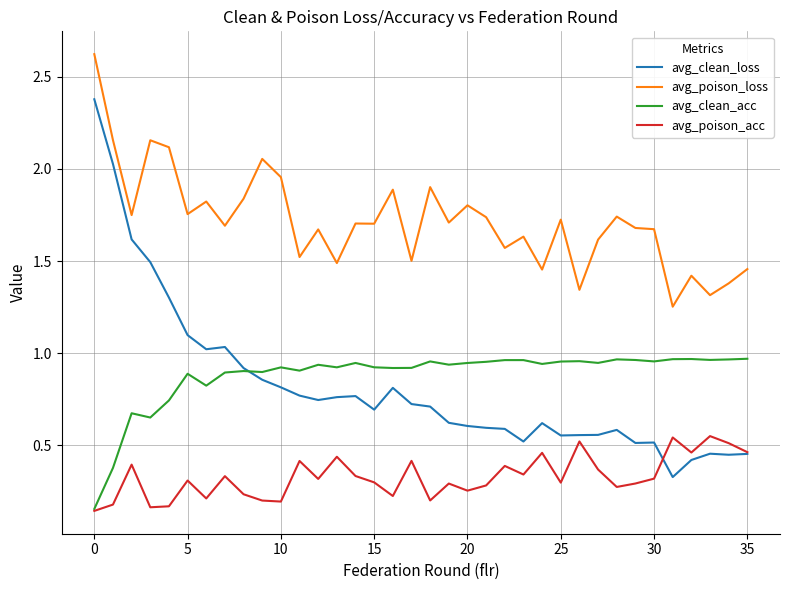

Which series has the largest range (max minus min)?

avg_clean_loss